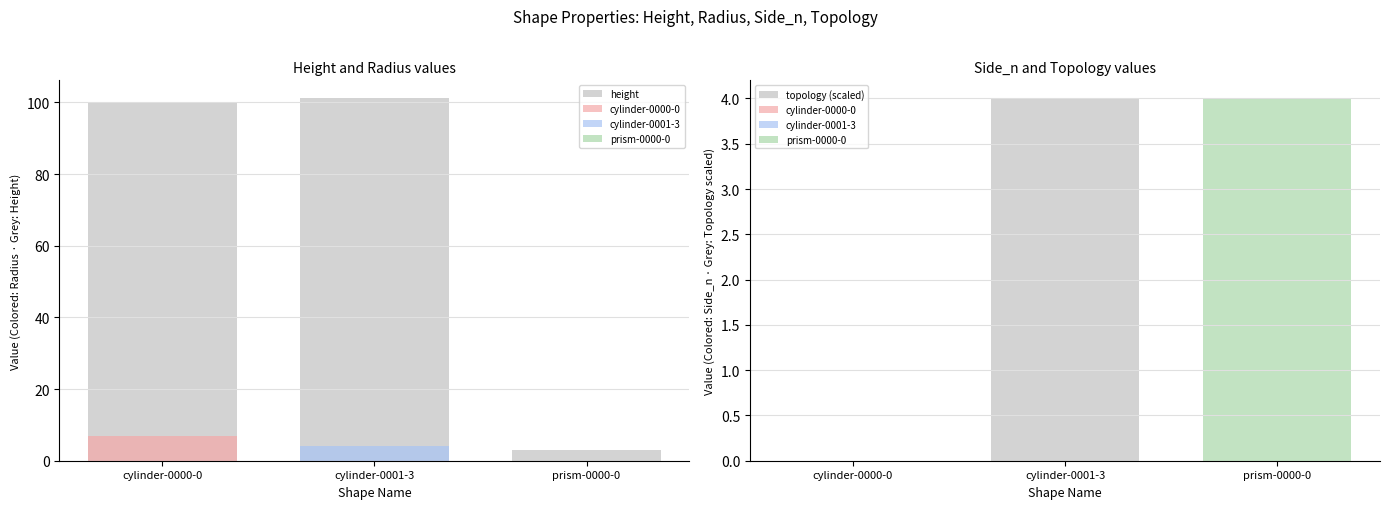

At which category is the sum across all series the highest?

cylinder-0001-3